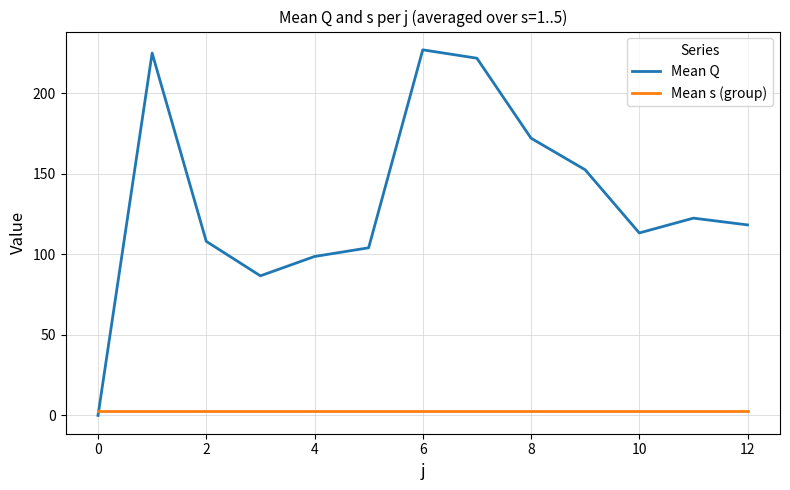

List the series in order of their overall mean, highest first.

Mean Q, Mean s (group)